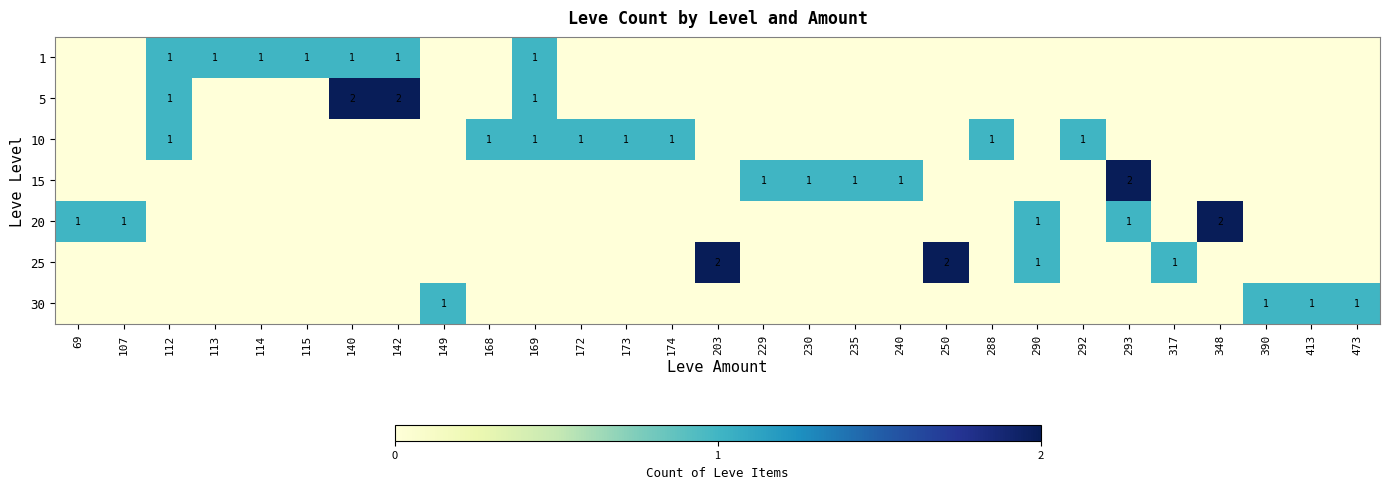

True or false: 20 has a value of 1 at 107.

True